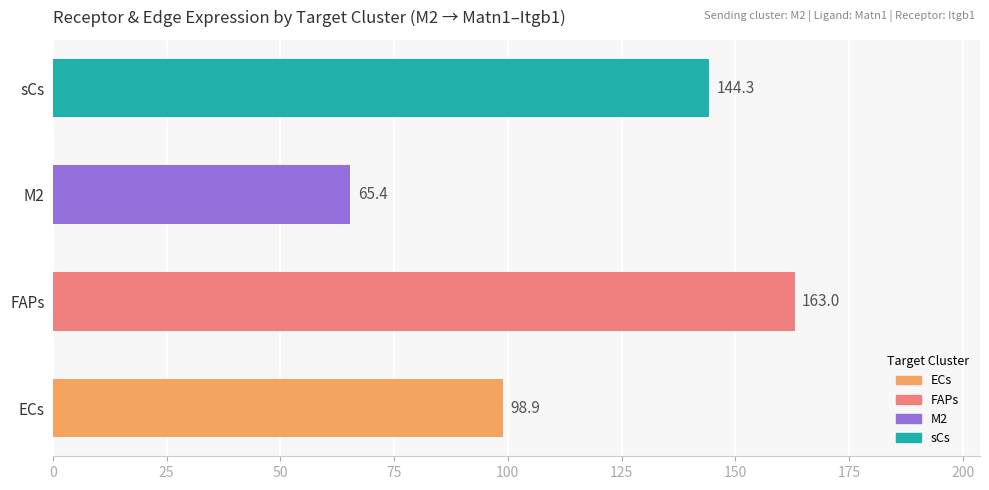

The chart shows a value of 215.0 at sCs. True or false?

False